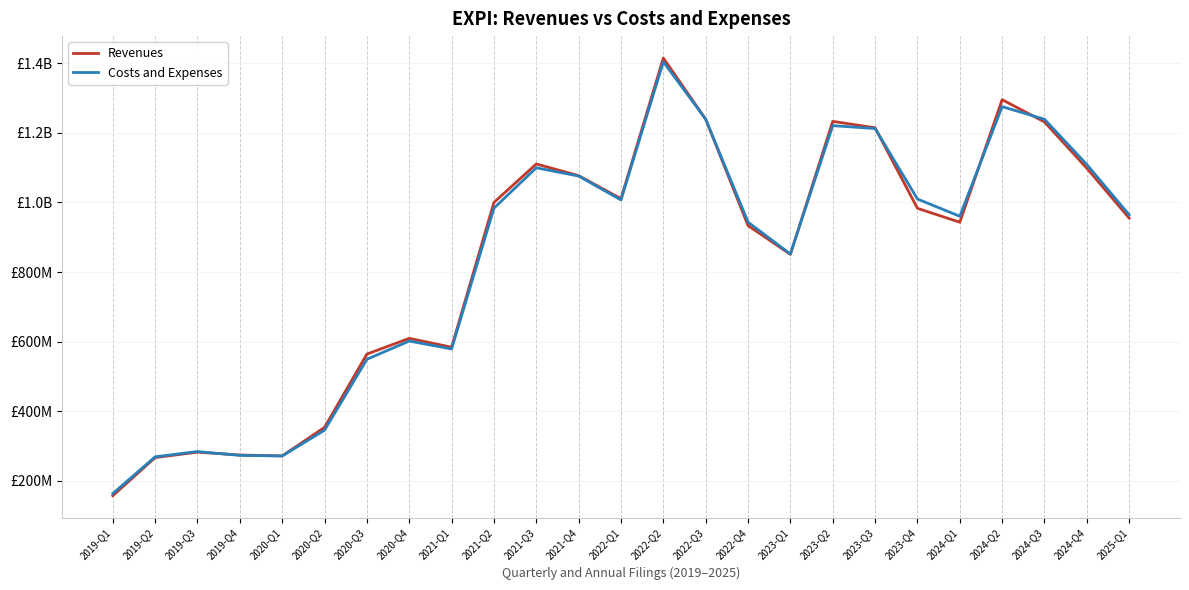

Is the value of Revenues at 2020-Q3 greater than the value of Costs and Expenses at 2022-Q4?

No